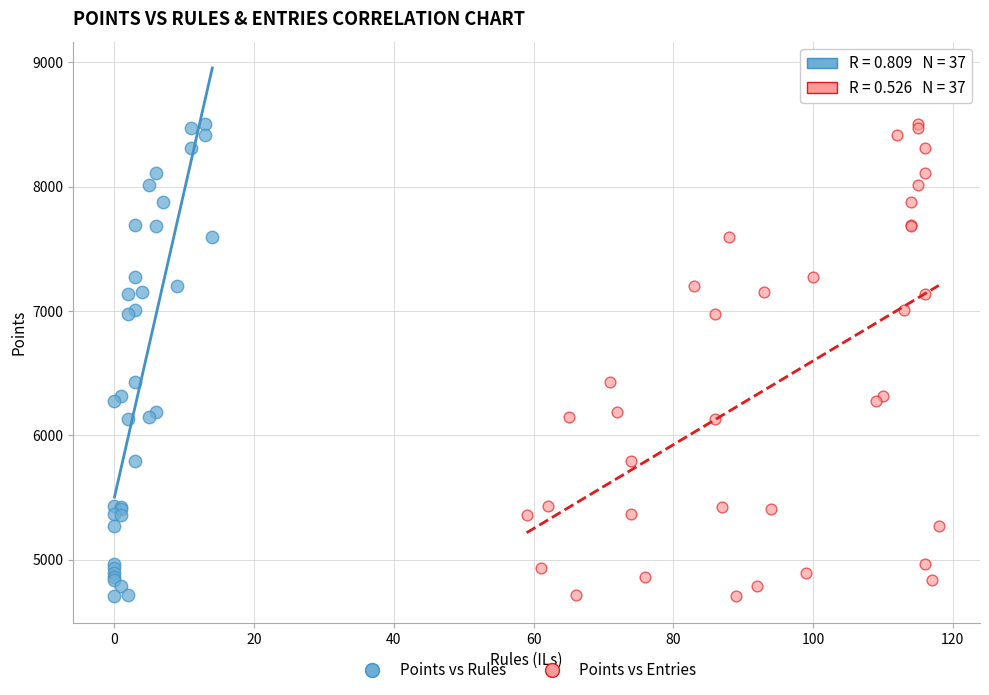

What are all the series names shown in the legend?

Points vs Rules, Points vs Entries